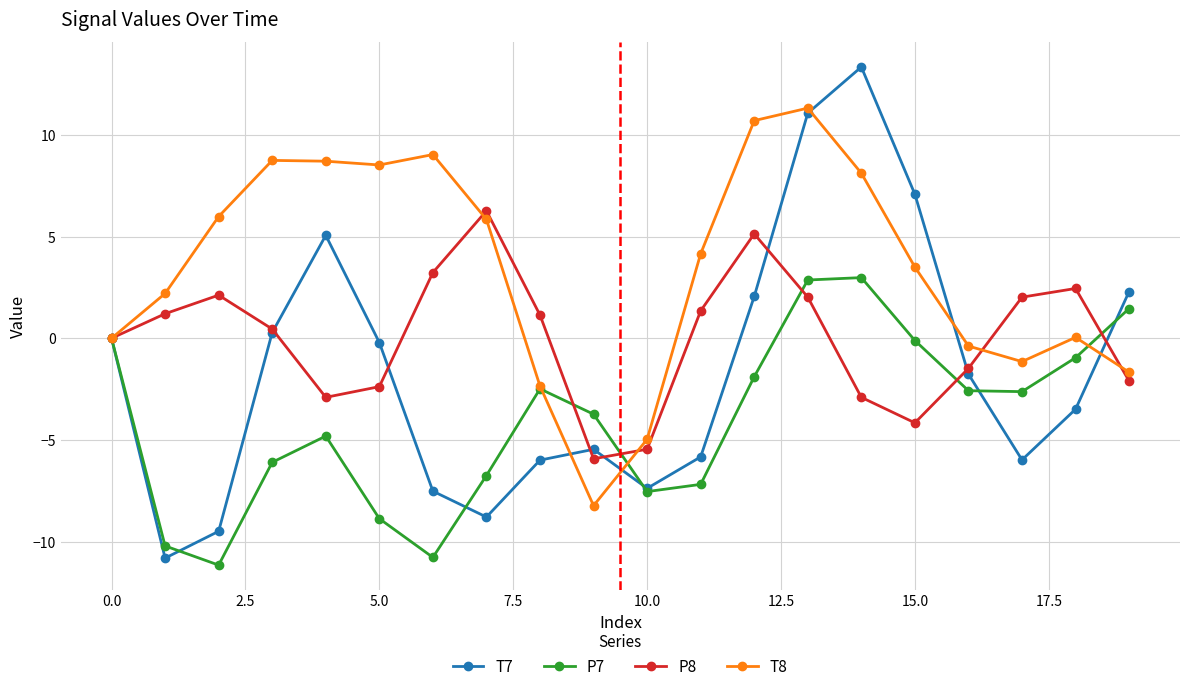

List the series in order of their overall mean, lowest first.

P7, T7, P8, T8